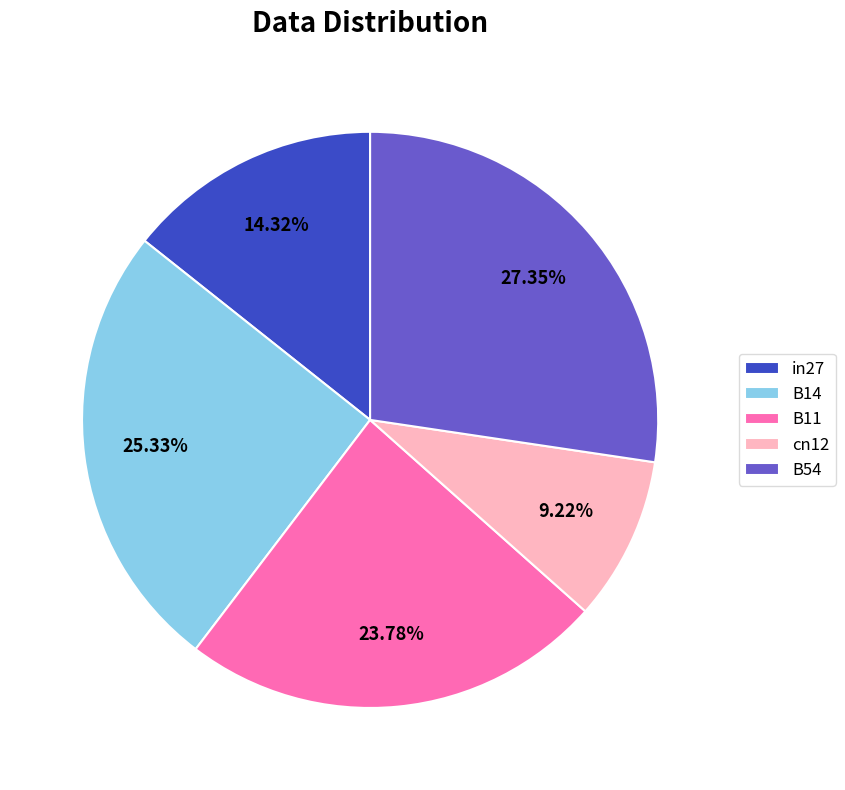

To the nearest percent, what is the average slice percentage?

20%